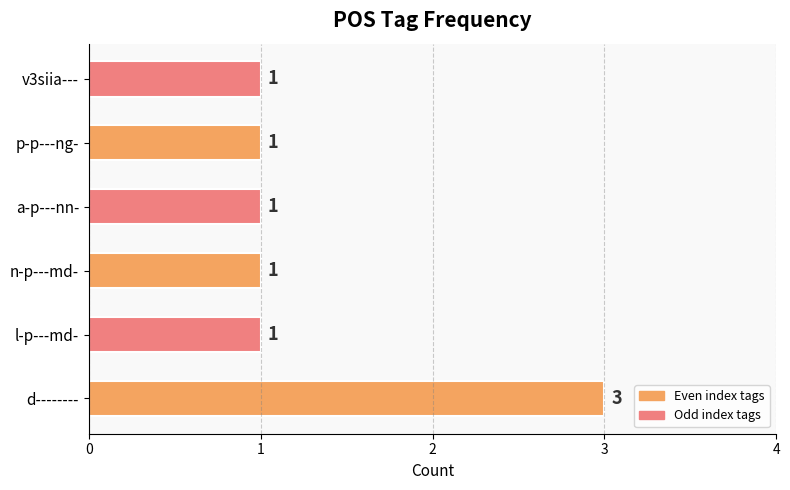

True or false: the data shows 0 at n-p---md-.

False